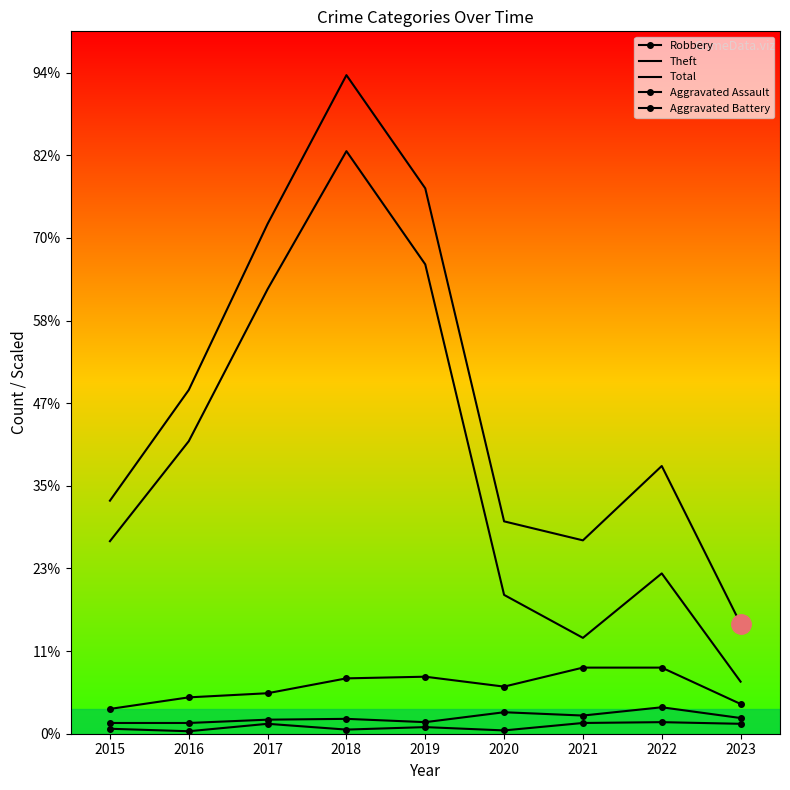

Is this an area chart (filled region under the line)?

No